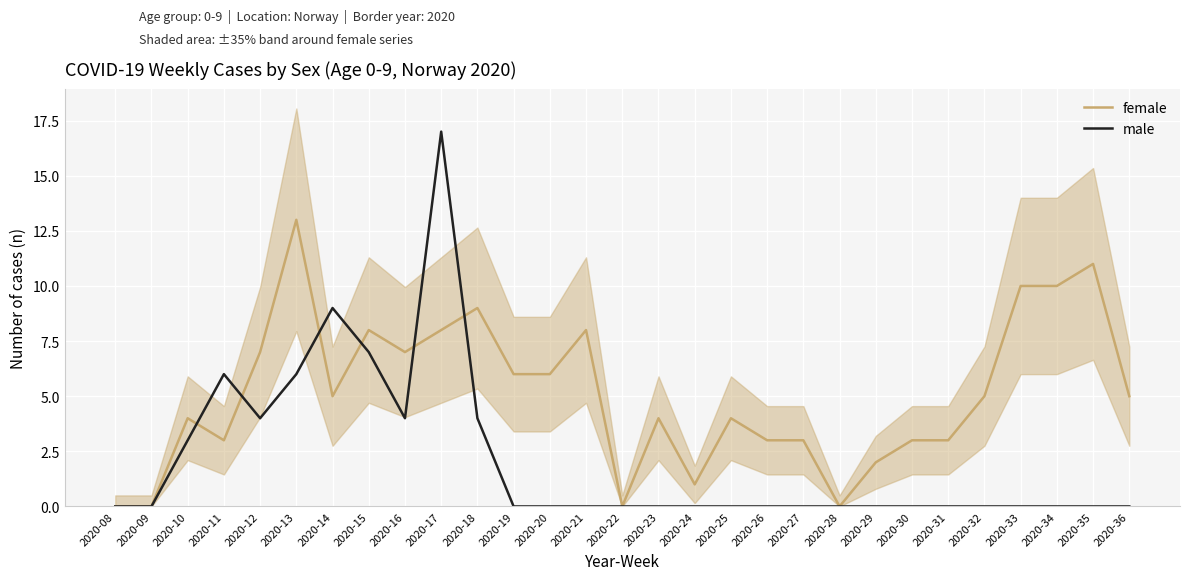

Is the value of male at 2020-25 greater than the value of female at 2020-16?

No